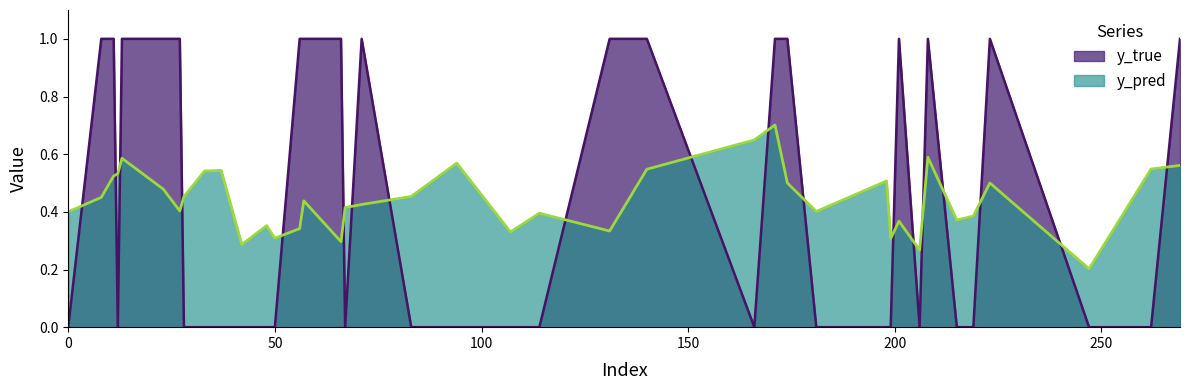

Where is y_pred nearest to the value 0?

247